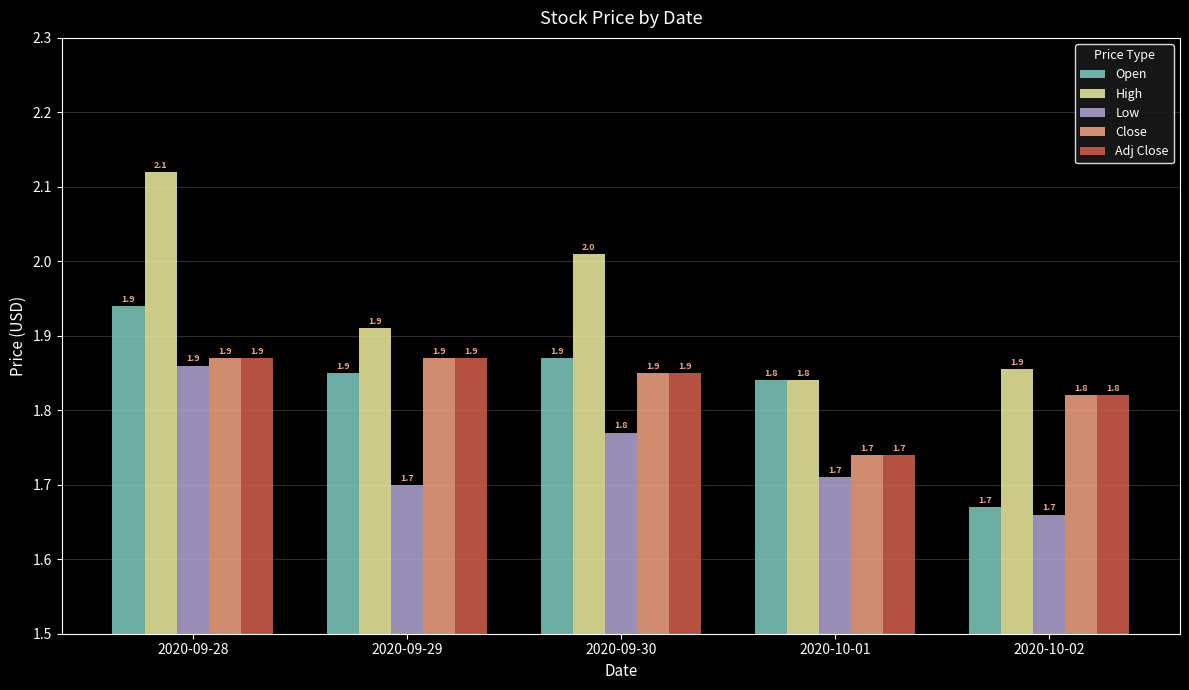

What is the value of the Low bar at the 1st from the left?

1.9